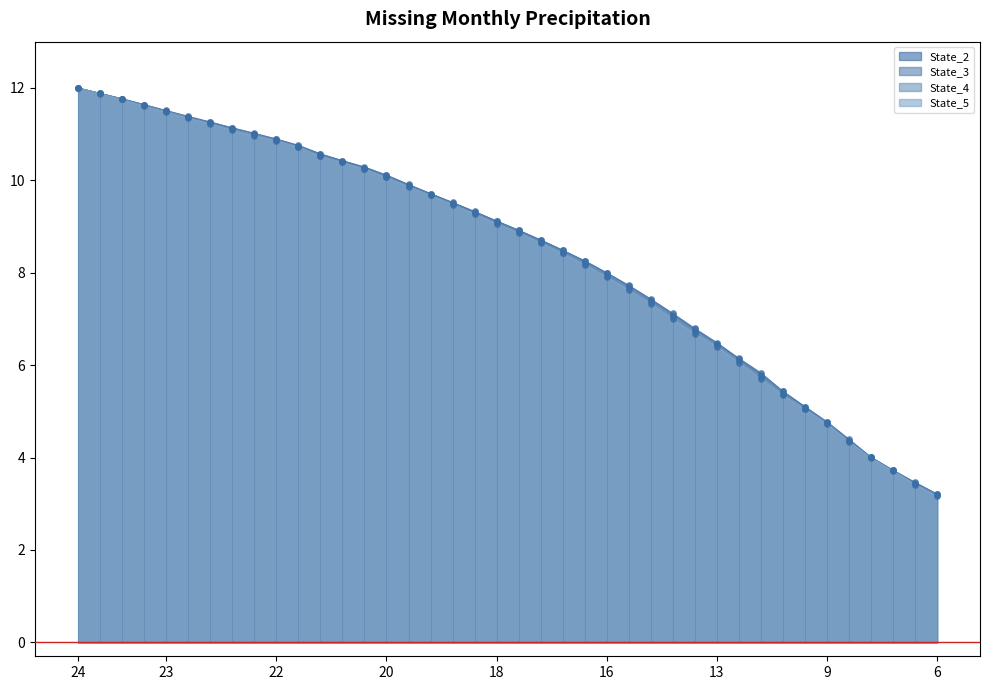

Which series reaches the minimum Y coordinate?

State_5